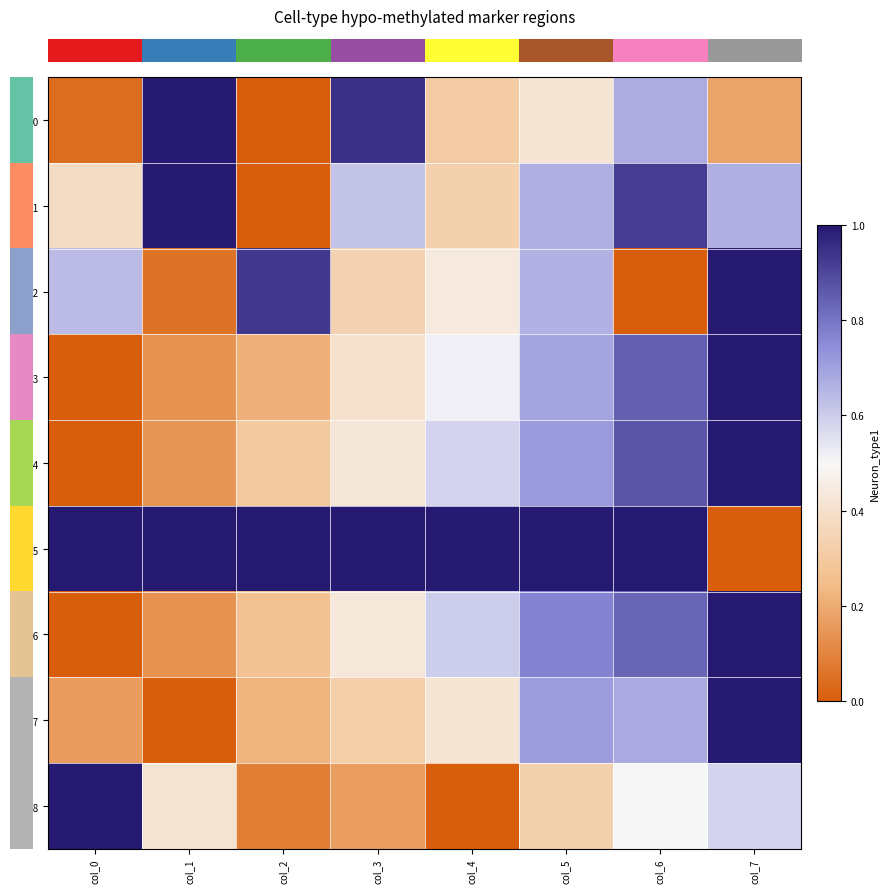

Rank the categories by row_8 value from lowest to highest.

col_4, col_2, col_3, col_5, col_1, col_6, col_7, col_0